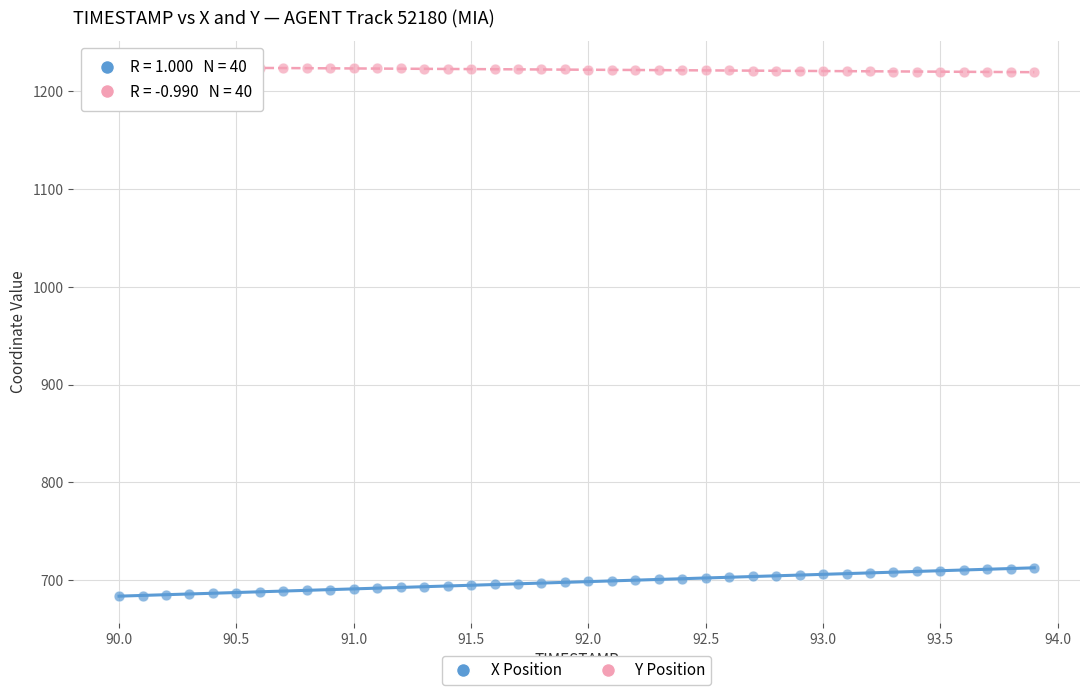

What is the X range (max minus min) for the scatter plot?

3.9